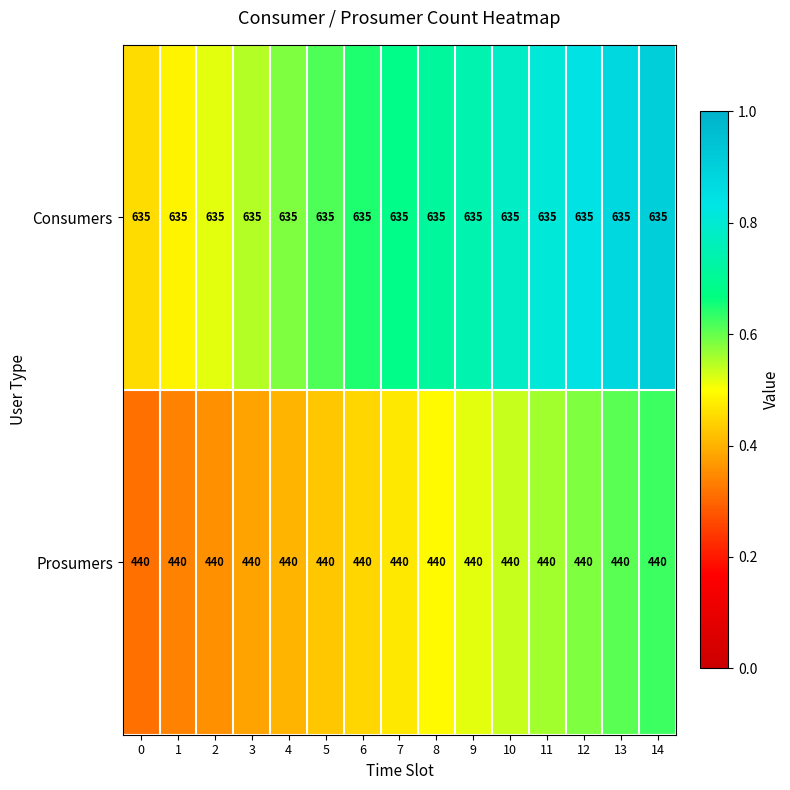

Is it true that Consumers equals 841 at 6?

False